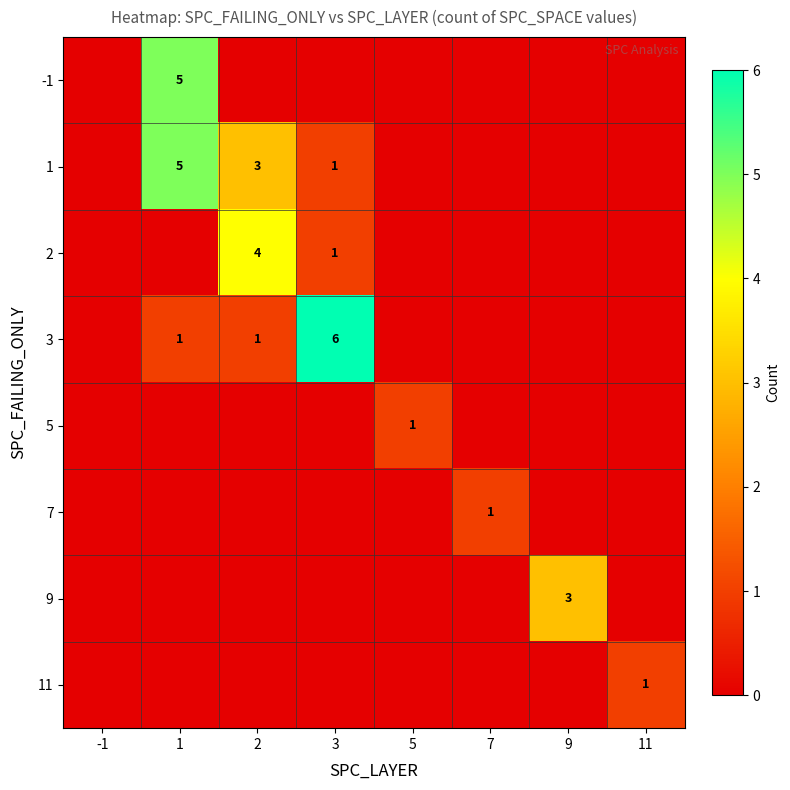

How many categories are shown in the chart?

8